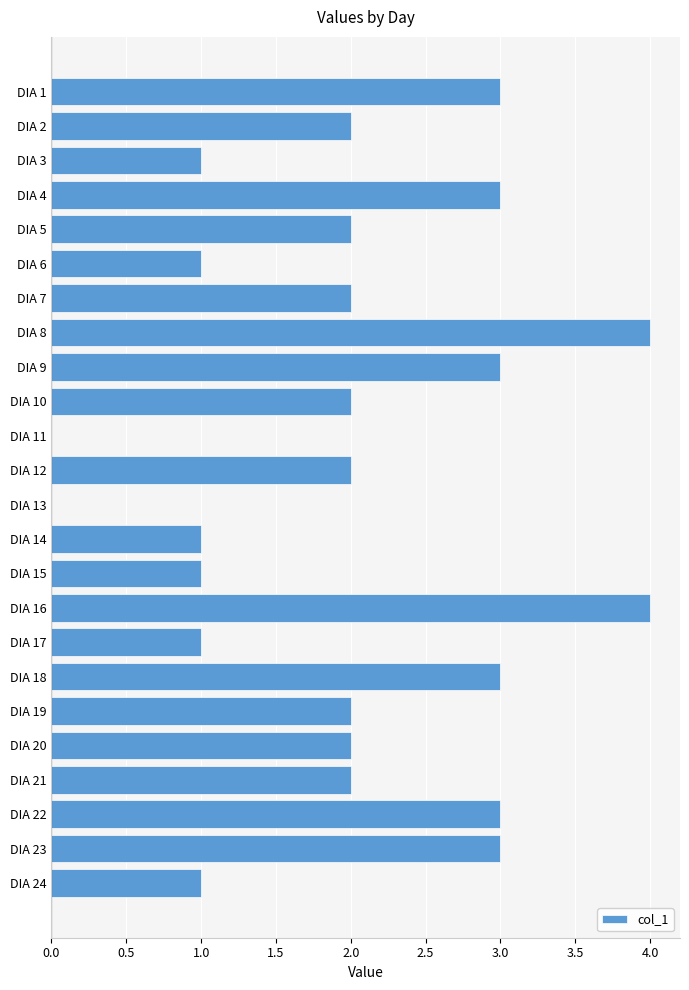

What is the greatest value displayed?

4